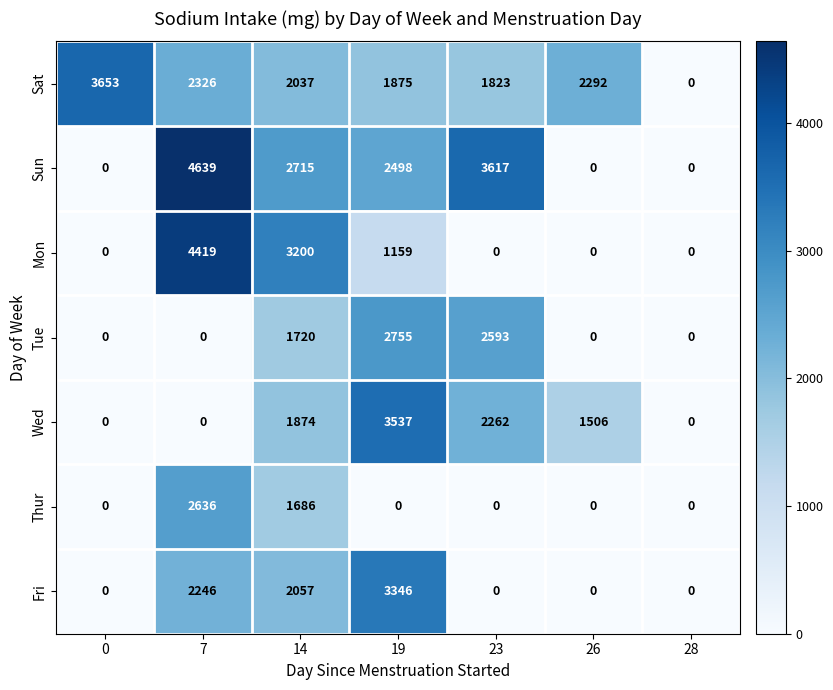

Is the value of Fri at 14 greater than the value of Tue at 28?

Yes